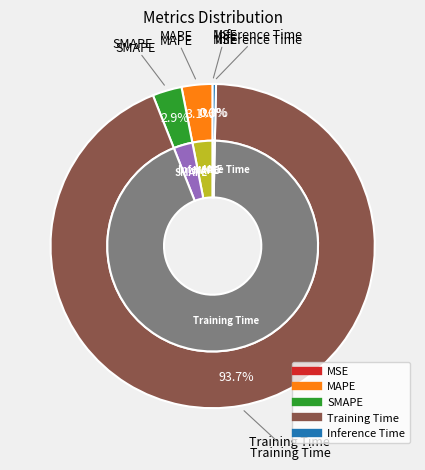

Which category has the biggest portion of the pie?

Training Time